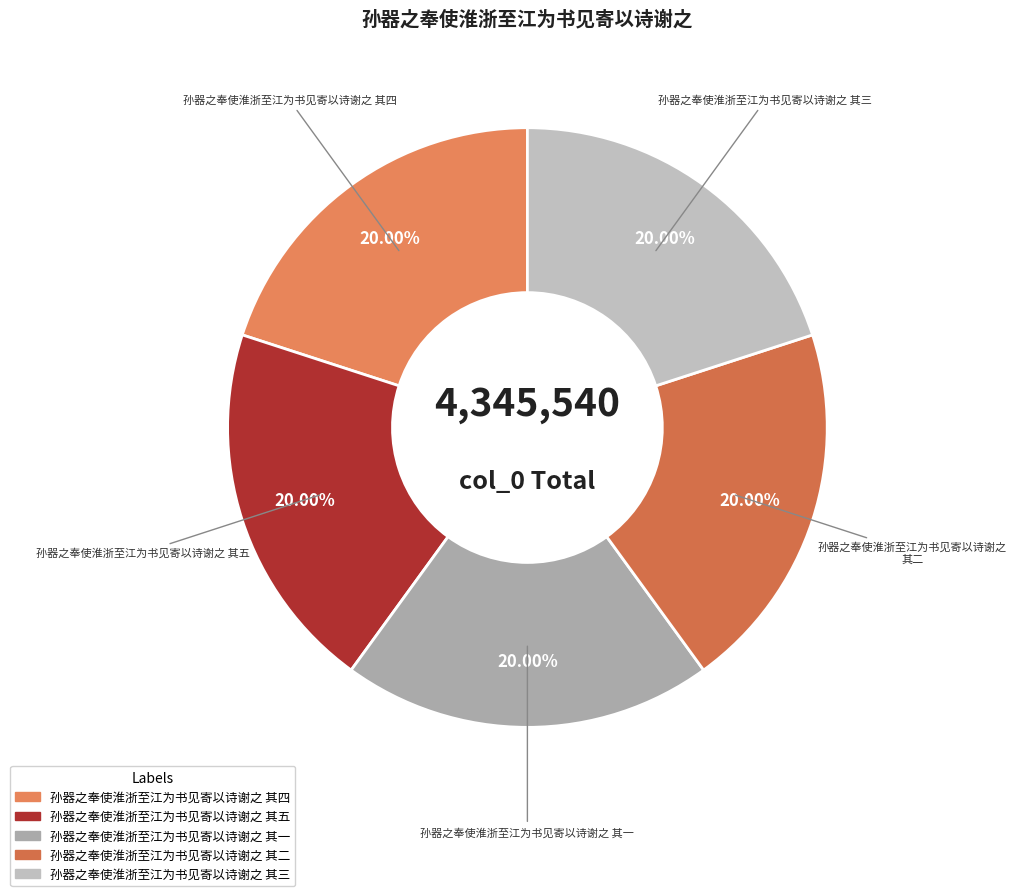

Is the sum of 孙器之奉使淮浙至江为书见寄以诗谢之 其一 and 孙器之奉使淮浙至江为书见寄以诗谢之 其四 greater than half?

No